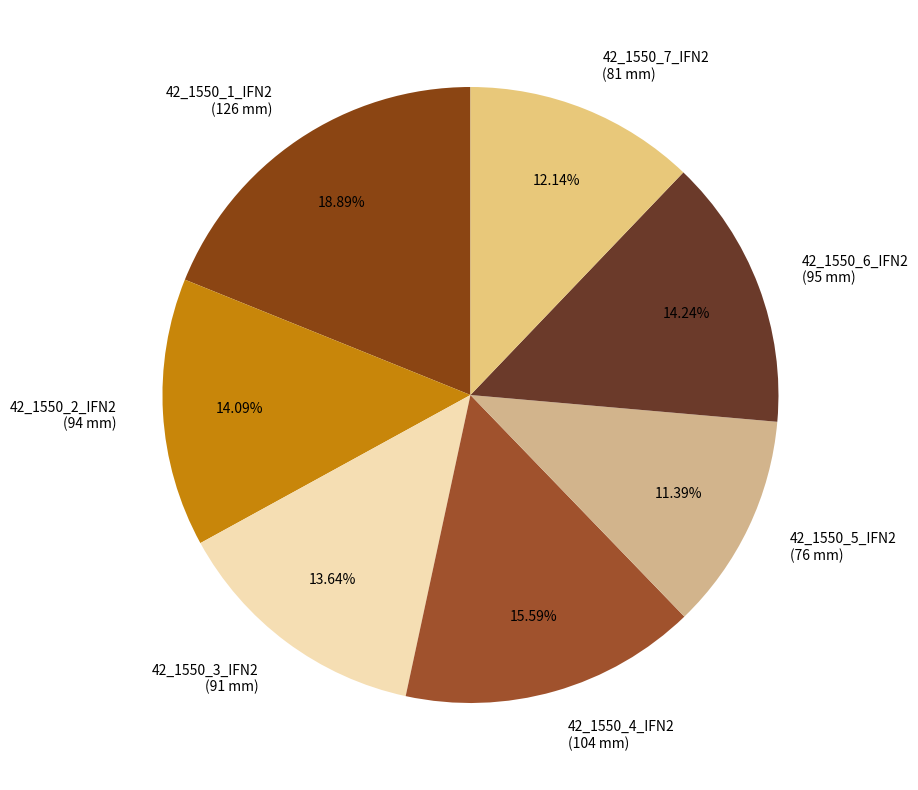

Approximately how many times larger is the value at 42_1550_7_IFN2 (81 mm) compared to 42_1550_5_IFN2 (76 mm)?

1.1